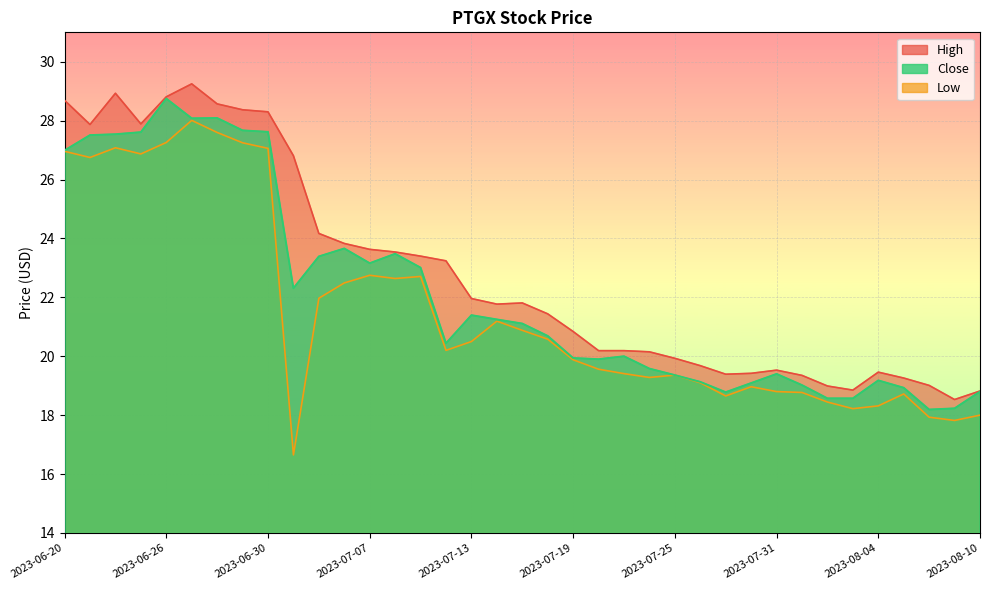

Which label corresponds to the smallest value in the chart?

2023-07-03